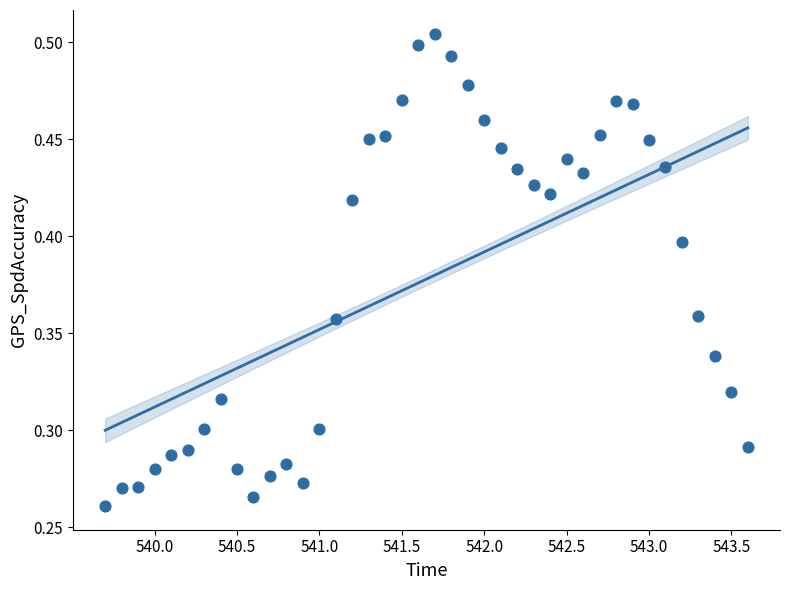

What is the range of X values (max minus min)?

3.9